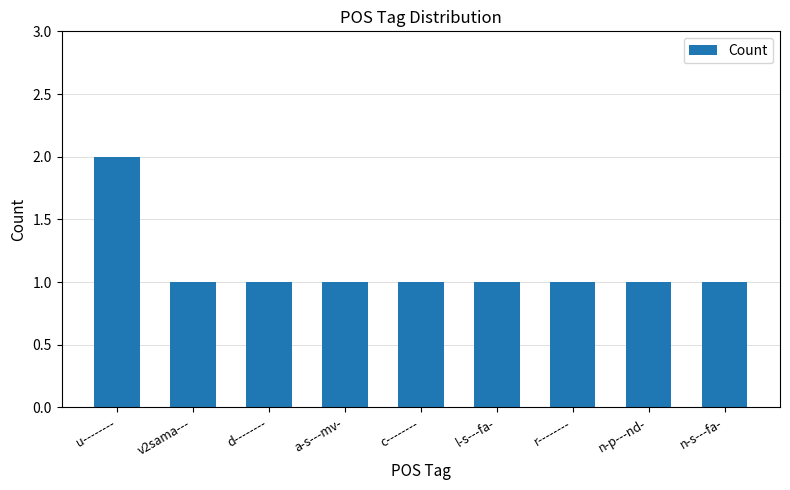

What is the label of the 8th bar from the left?

n-p---nd-